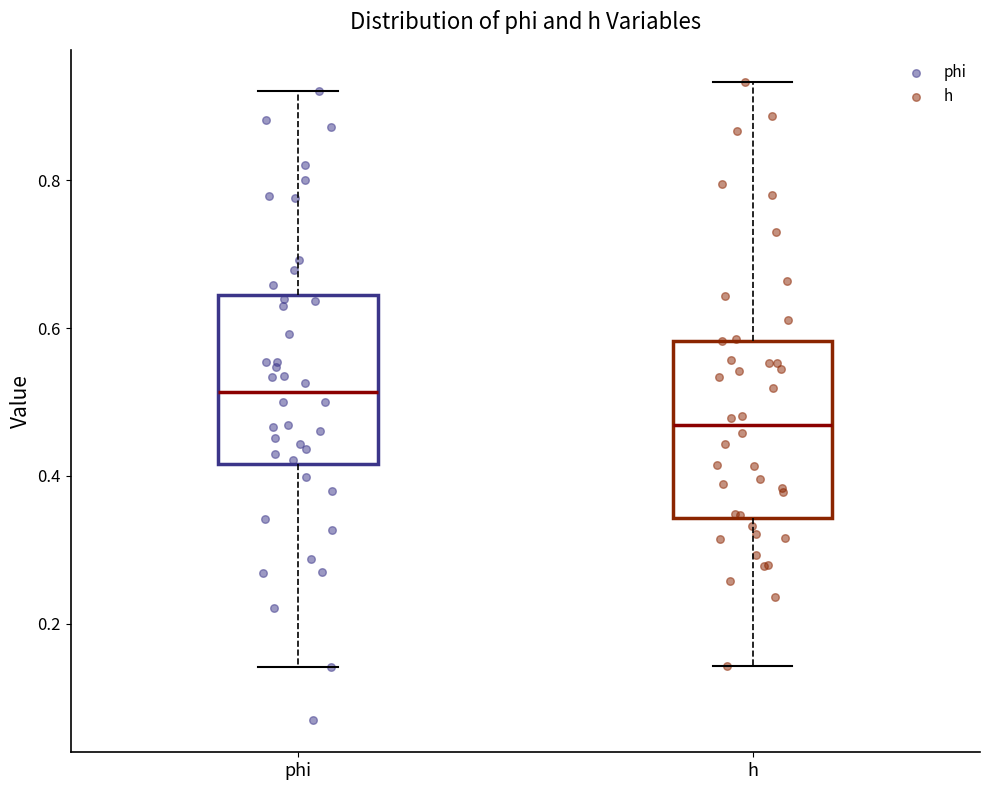

Where does the upper whisker of the box for h end on the y-axis? The values are not printed on the chart, so give them approximately, as read against the axis.

0.94